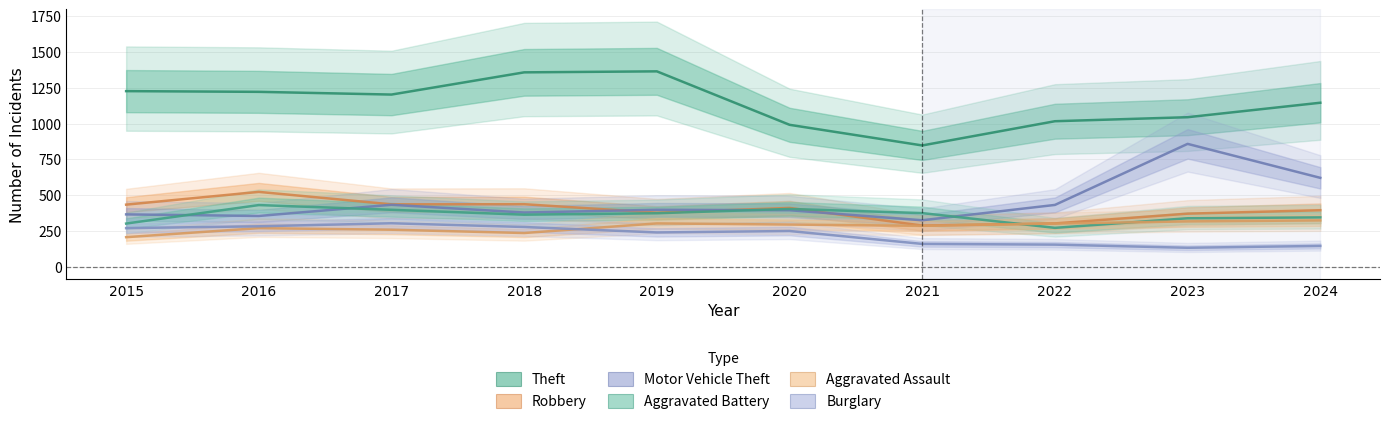

How many data points in Theft are above 1202?

4